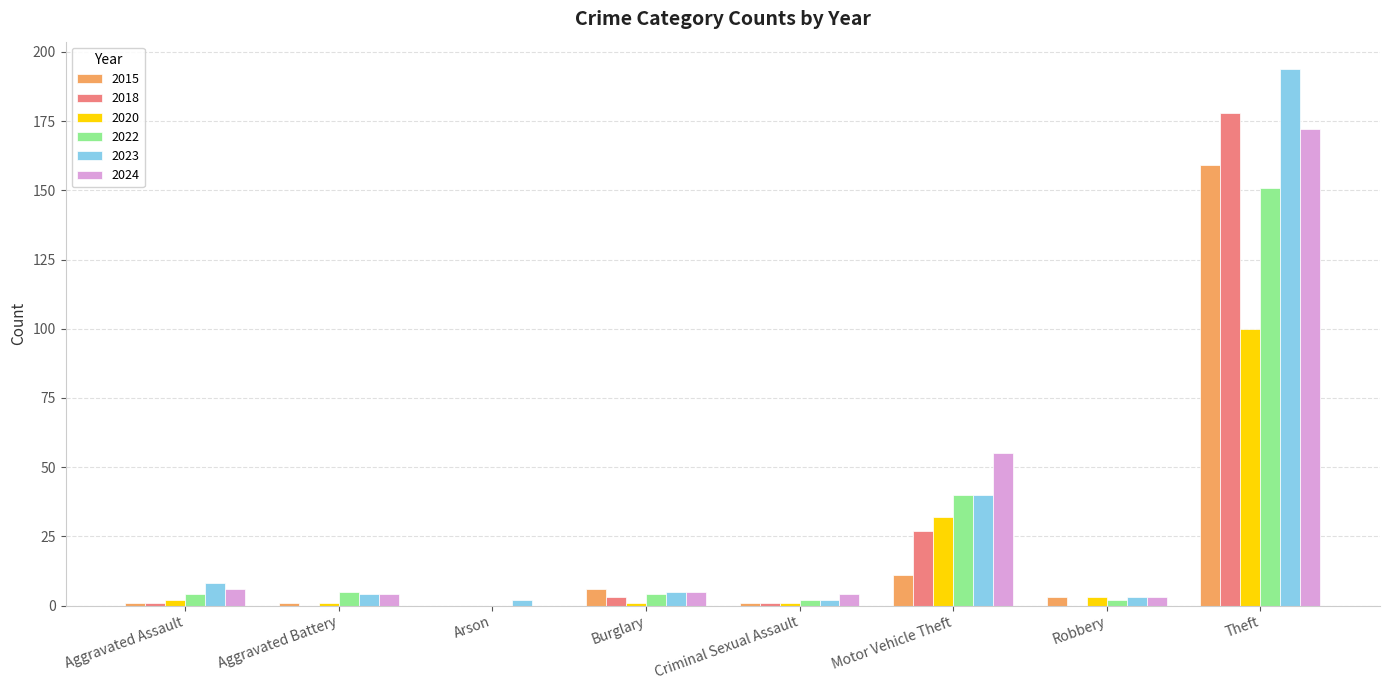

At which category is the sum across all series the highest?

Theft